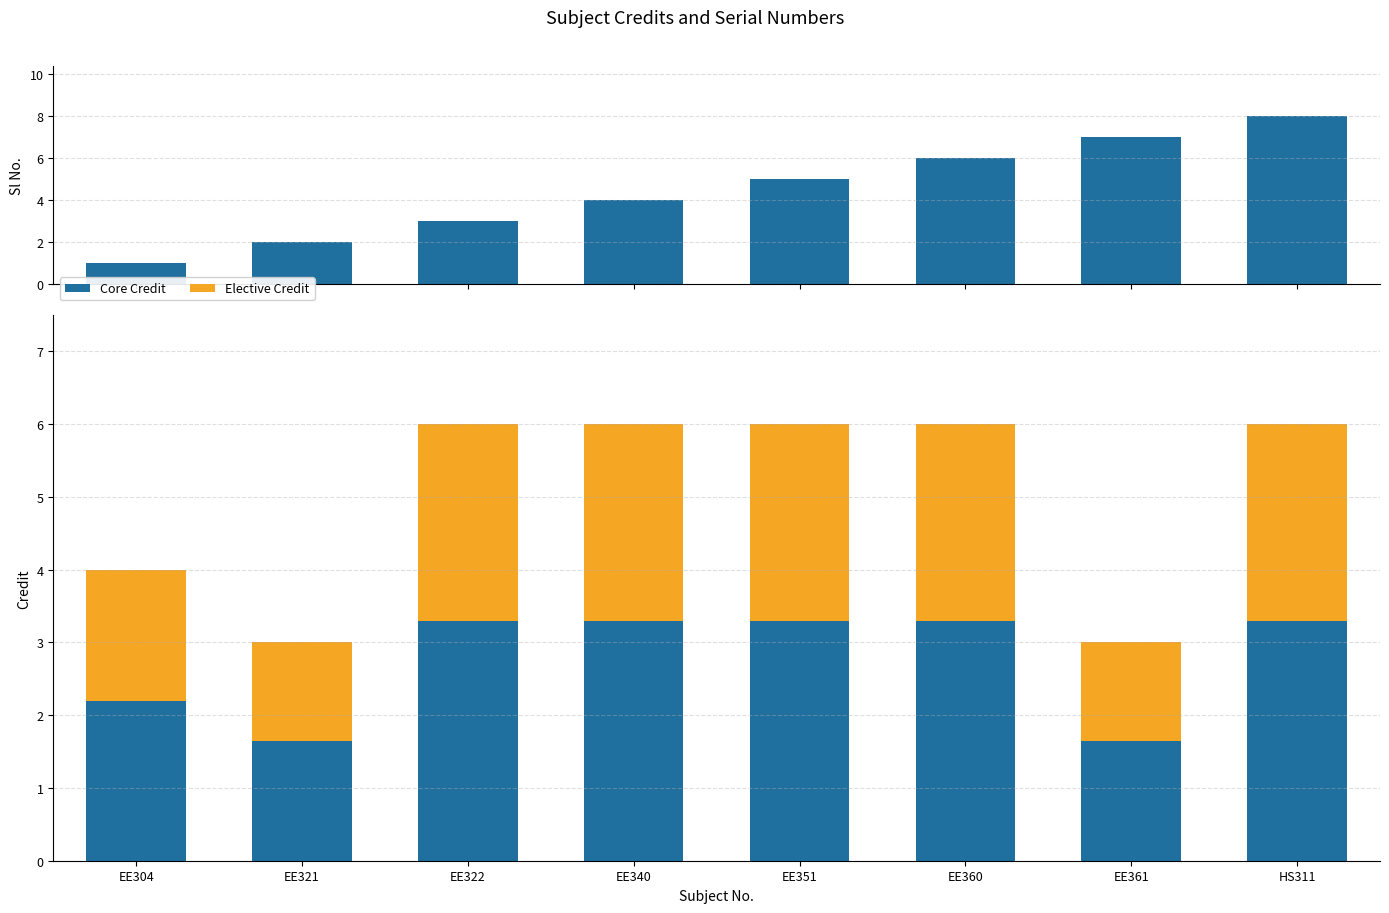

What is the average value of the Core Credit series?

2.8